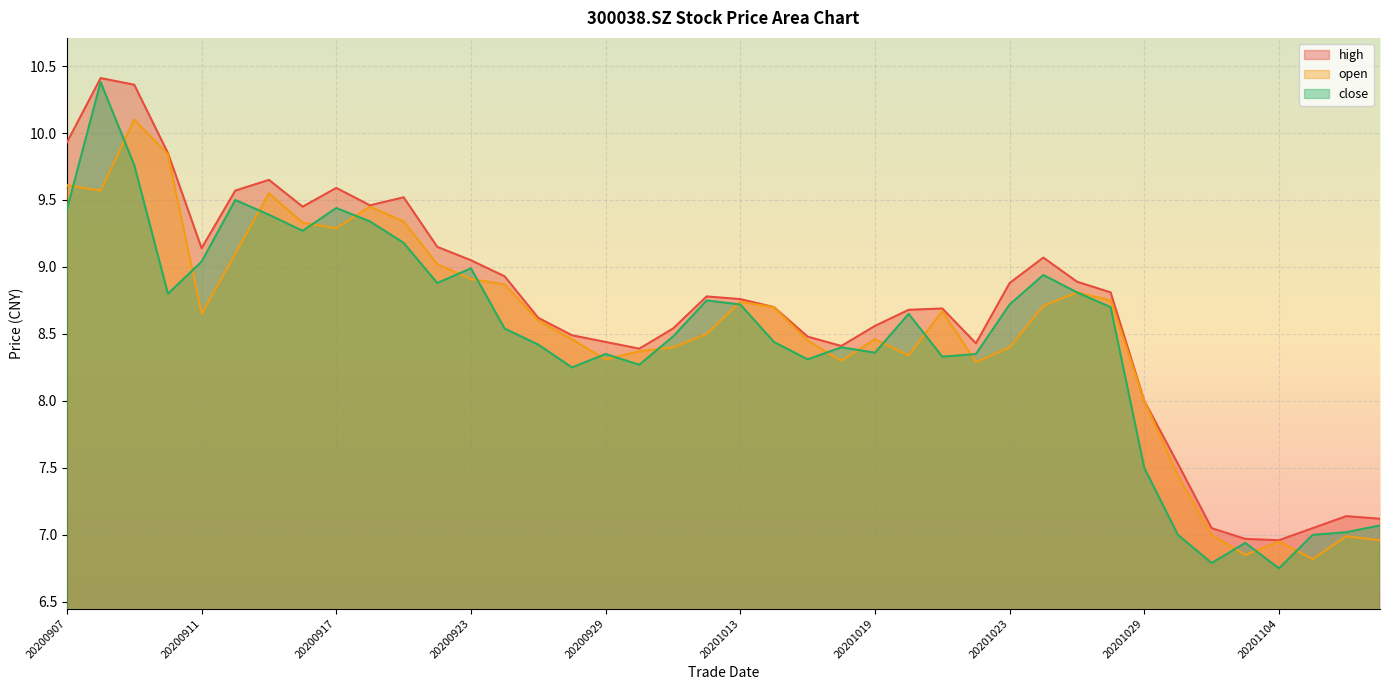

Which has a higher value, 20201109 or 20201013?

20201013